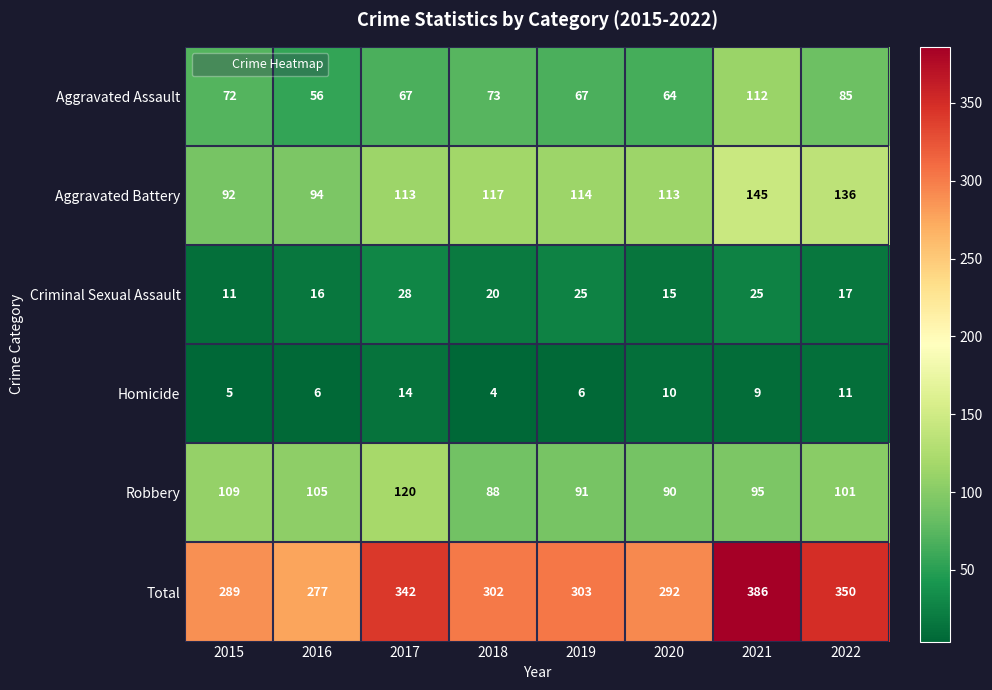

Which series has the largest range (max minus min)?

Total